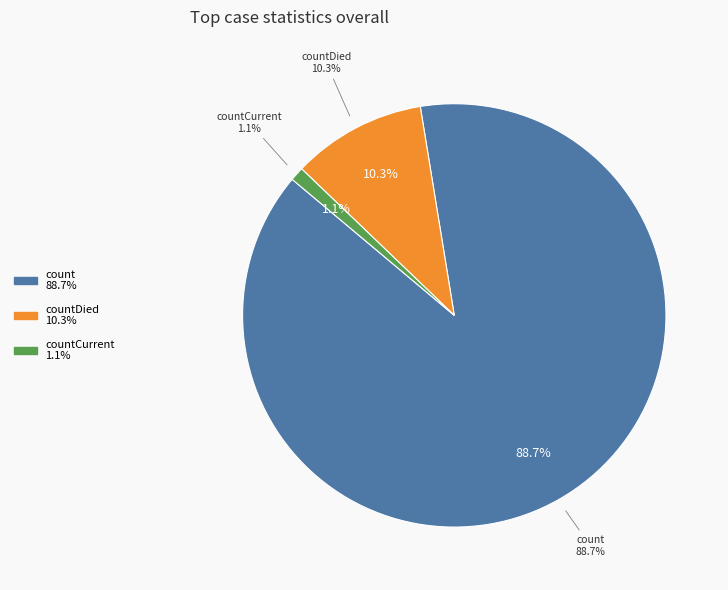

What percentage is the countDied slice, to the nearest percent?

10%